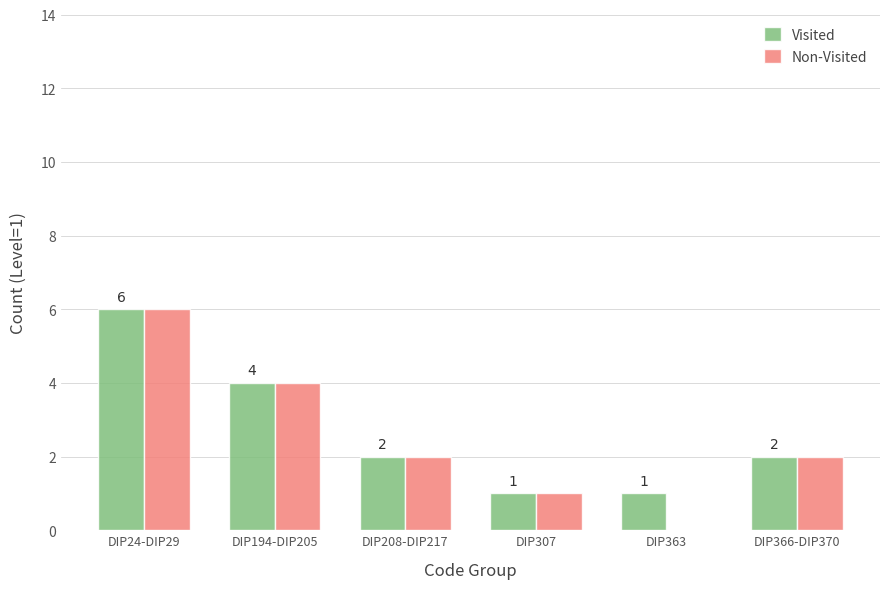

Reading right to left, what are all the values shown in this chart?

Visited: DIP366-DIP370=2	DIP363=1	DIP307=1	DIP208-DIP217=2	DIP194-DIP205=4	DIP24-DIP29=6
Non-Visited: DIP366-DIP370=2	DIP363=0	DIP307=1	DIP208-DIP217=2	DIP194-DIP205=4	DIP24-DIP29=6